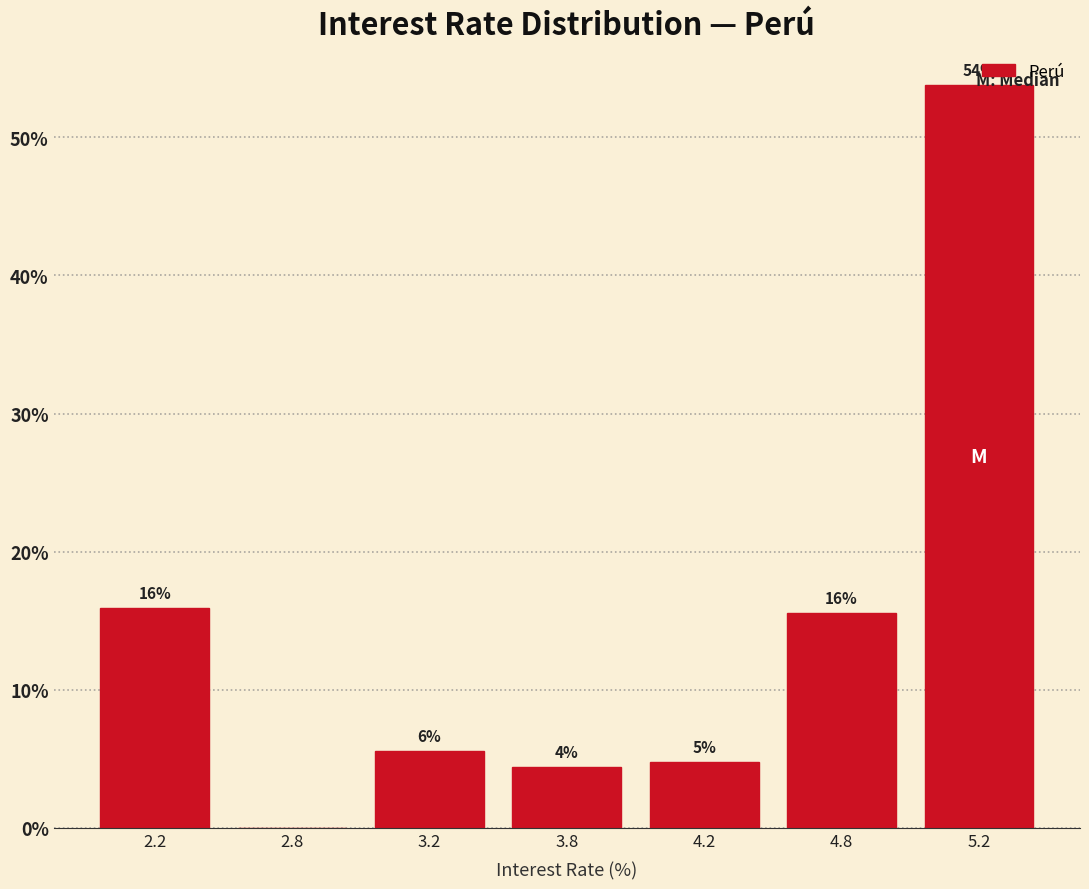

The chart shows a value of 3.3 at 3.2. True or false?

False